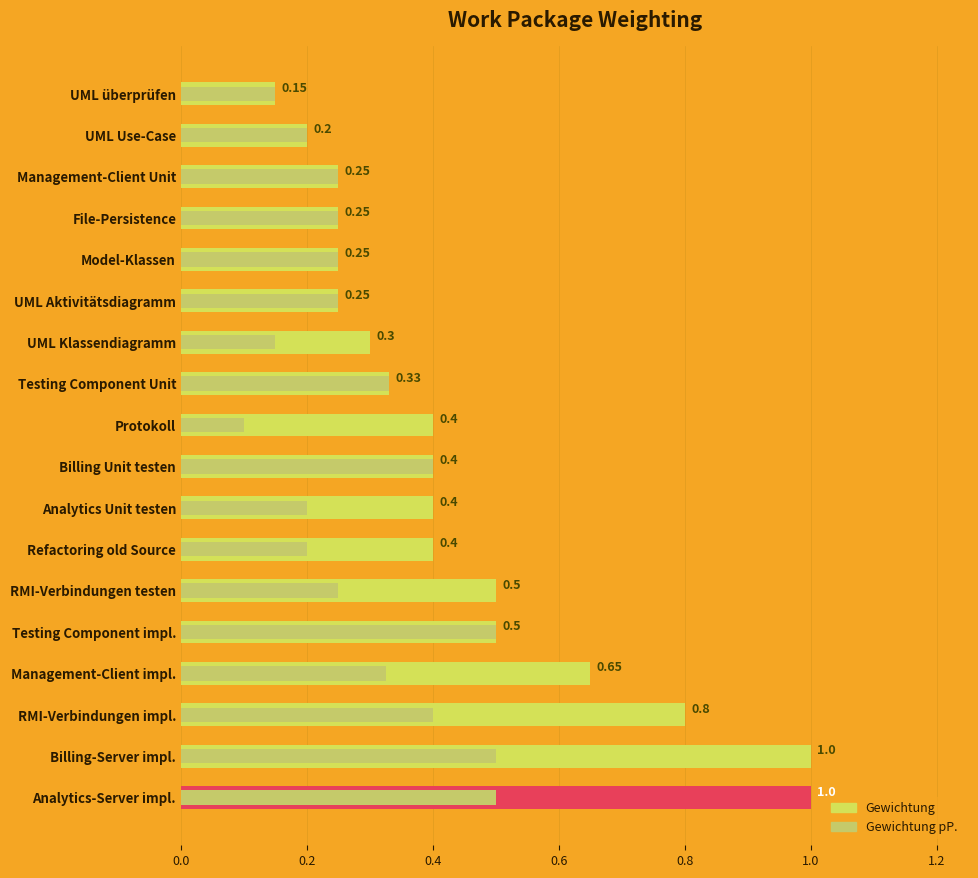

Reading right to left, transcribe all the data shown in this chart.

Gewichtung: 0.1	0.2	0.2	0.2	0.2	0.2	0.3	0.3	0.4	0.4	0.4	0.4	0.5	0.5	0.7	0.8	1.0	1.0
Gewichtung pP.: 0.1	0.2	0.2	0.2	0.2	0.2	0.1	0.3	0.1	0.4	0.2	0.2	0.2	0.5	0.3	0.4	0.5	0.5